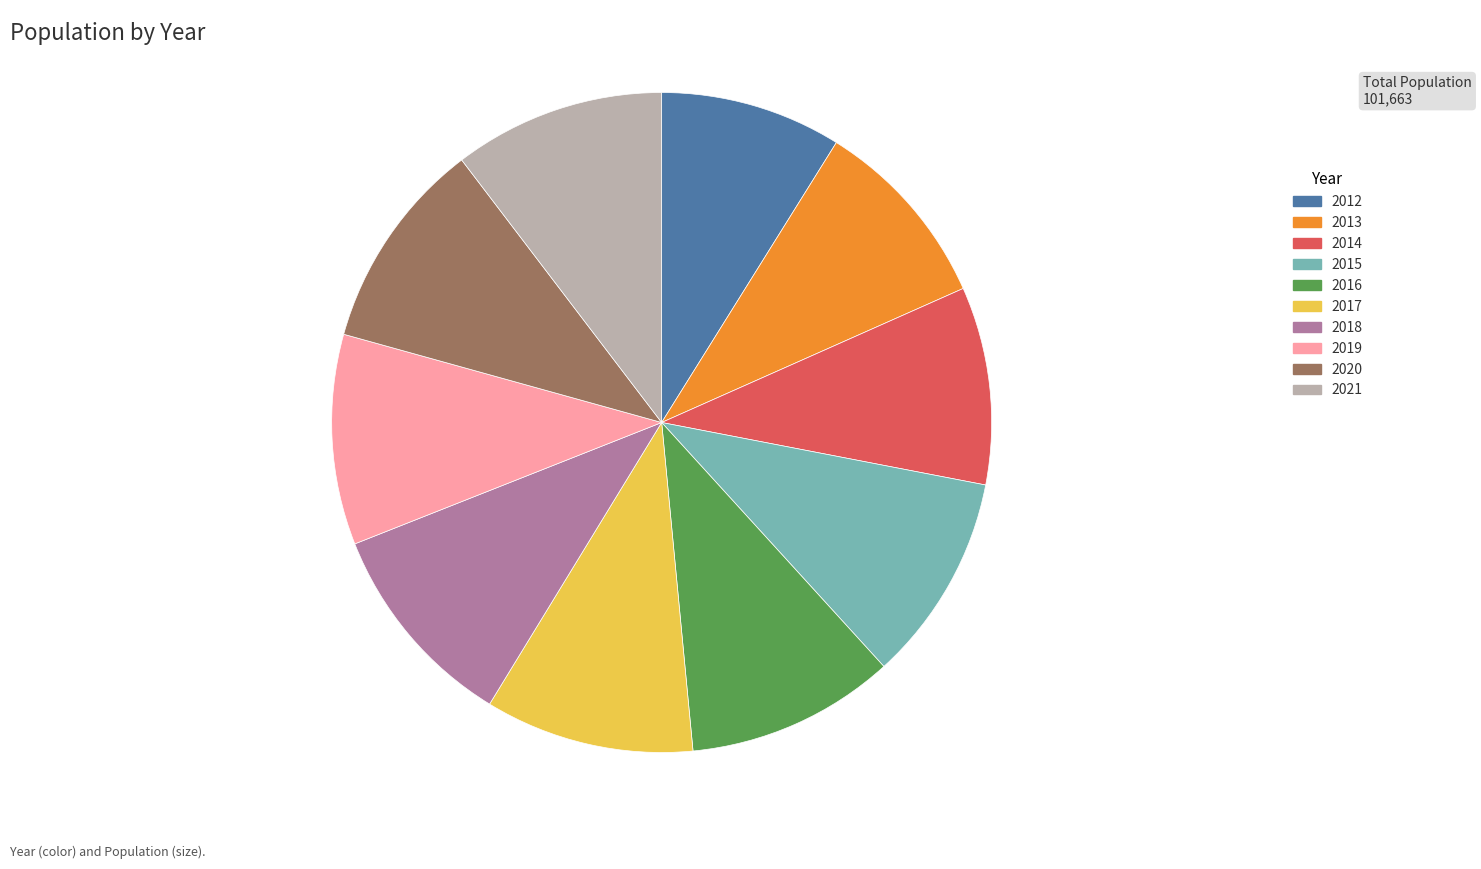

Combined, do 2017 and 2015 account for over 50%?

No